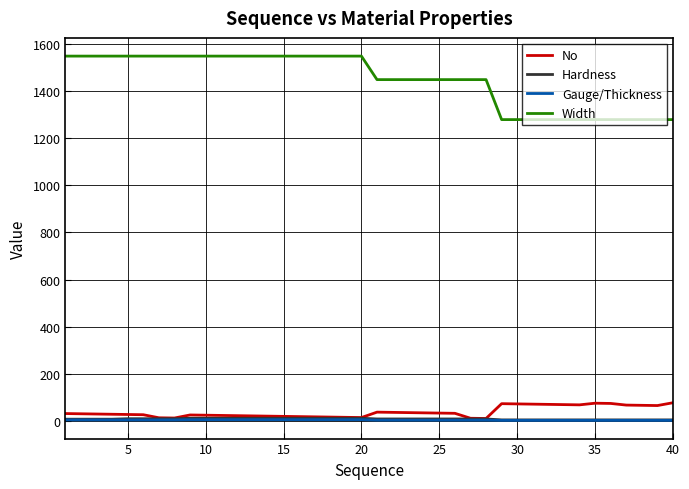

Count the number of data series in this chart.

4